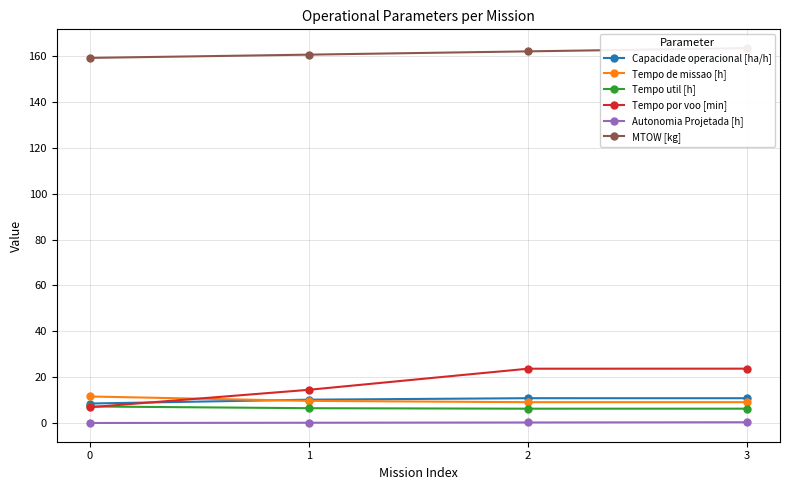

How many lines are shown in the chart?

6